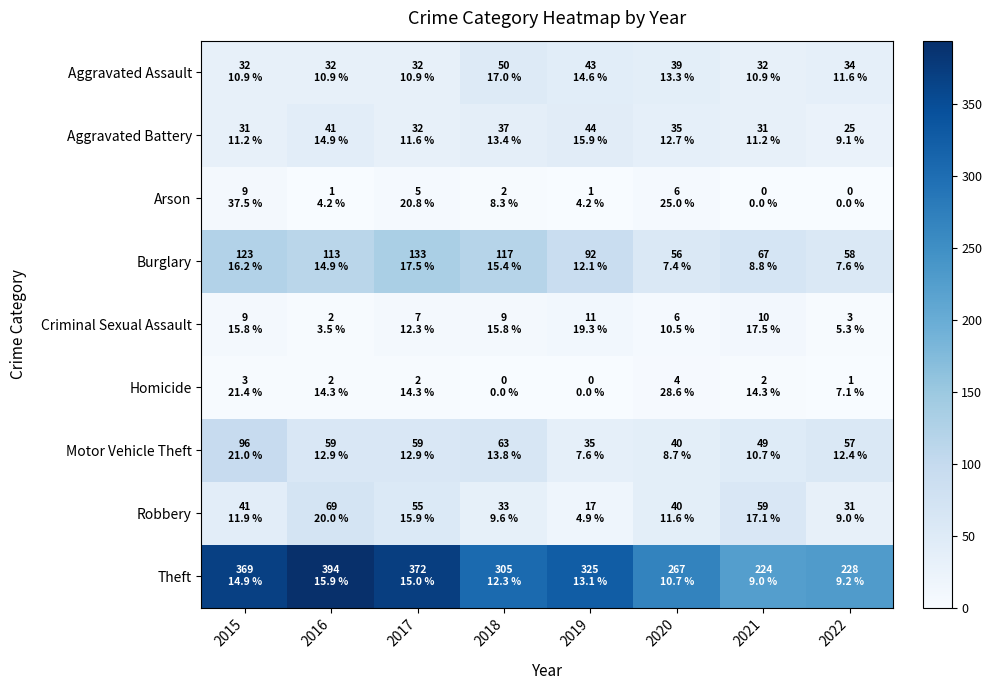

What is the total value across all series at 2015?

713